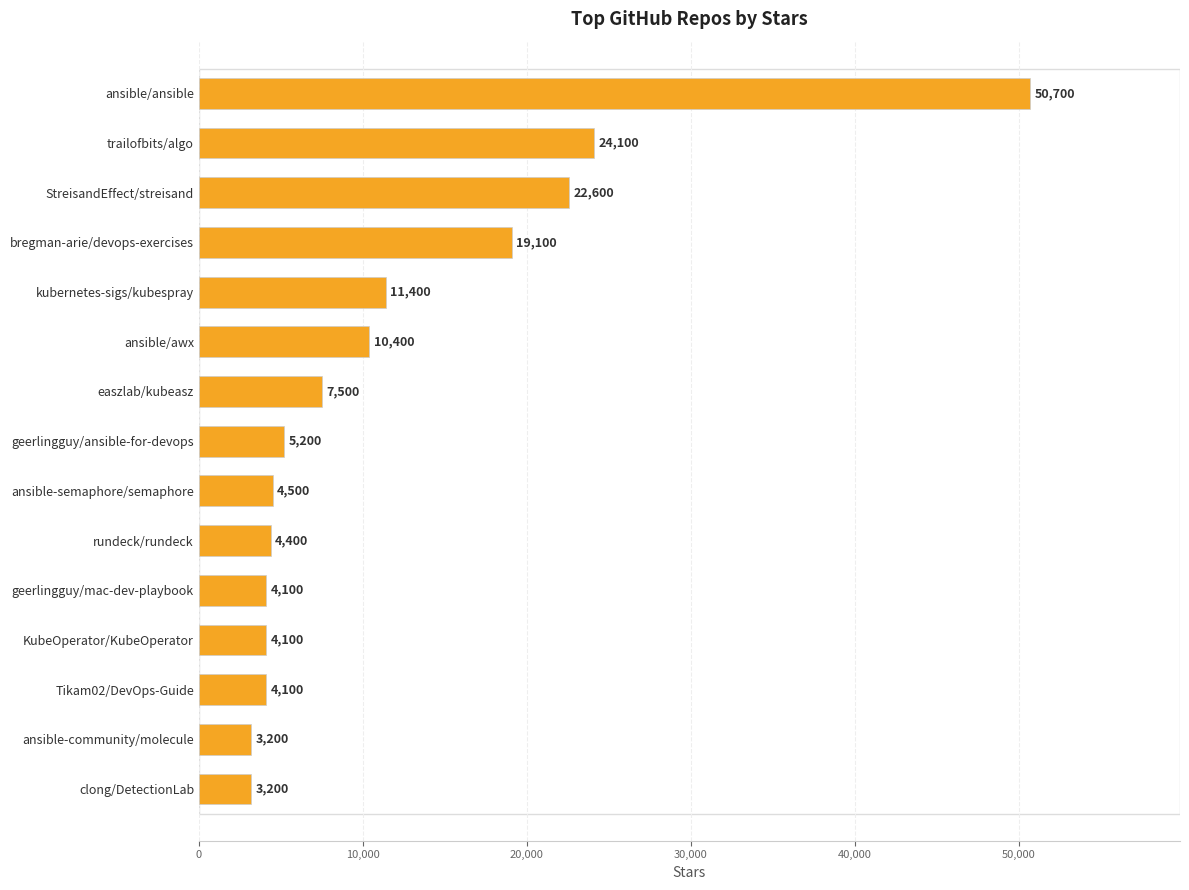

True or false: the data shows 1432 at geerlingguy/mac-dev-playbook.

False